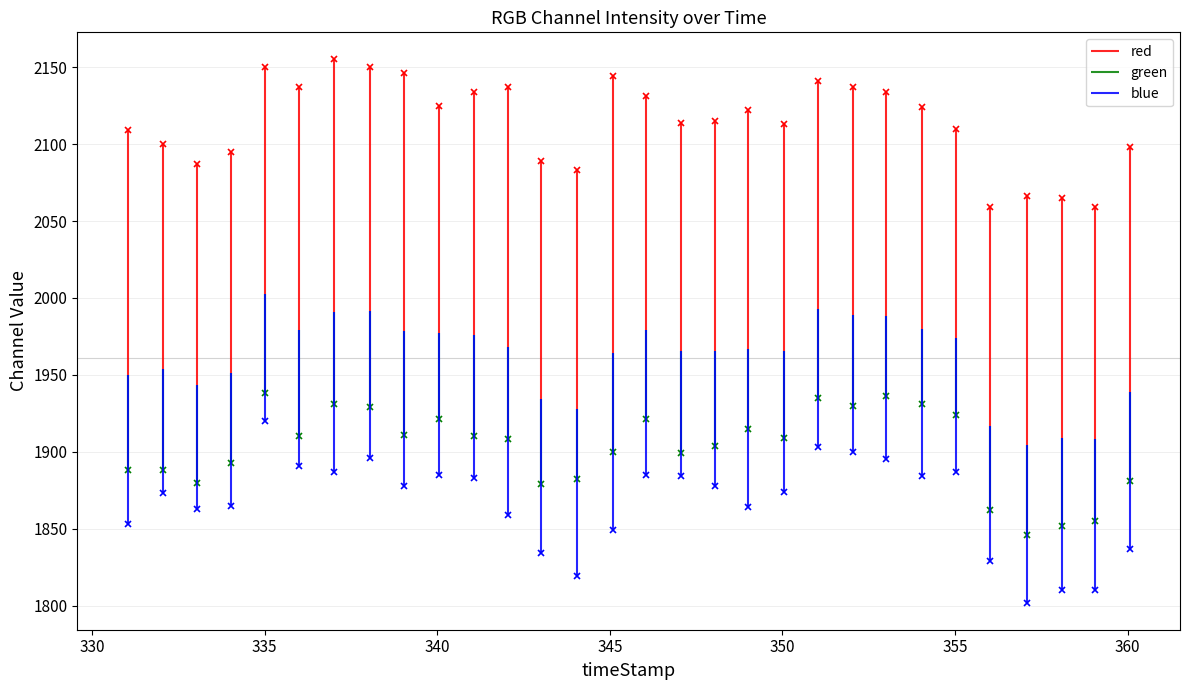

Where is green nearest to the value 1892?

334.03732